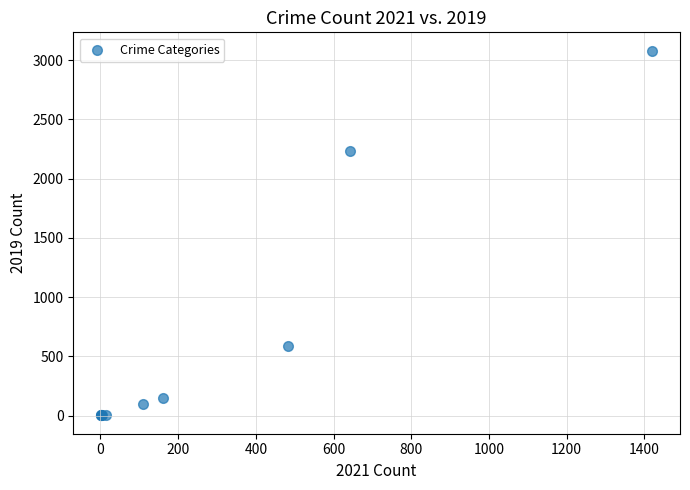

What Y value in the scatter plot is closest to 1540?

2230